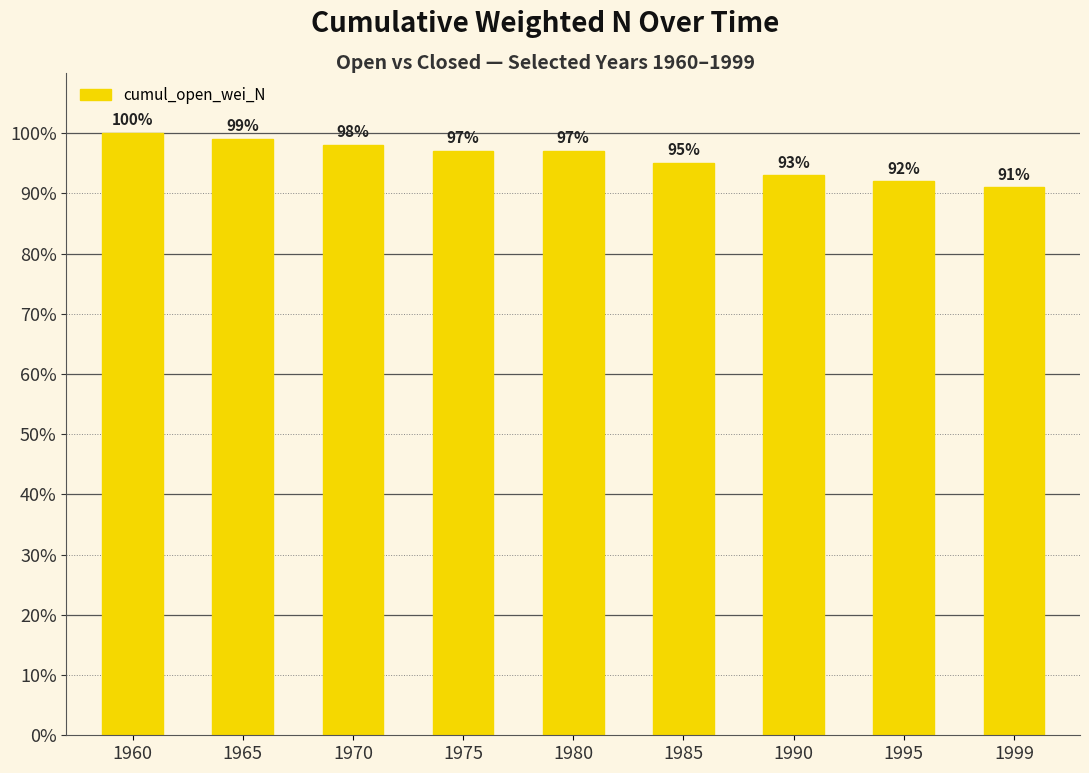

Reading left to right, what are all the values shown in this chart?

1960=100	1965=99	1970=98	1975=97	1980=97	1985=95	1990=93	1995=92	1999=91